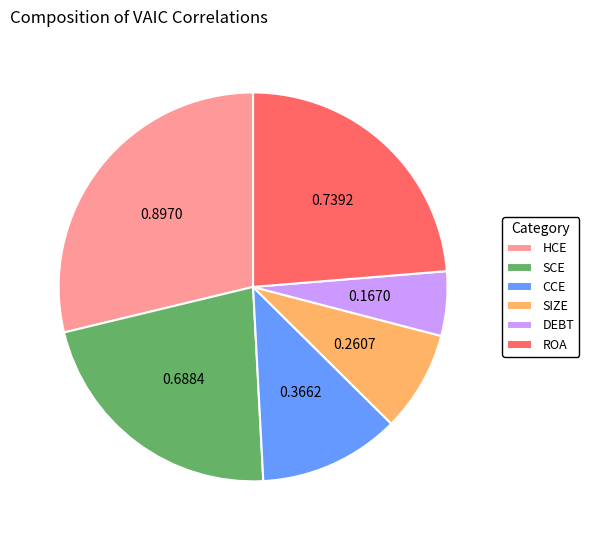

Does SIZE account for over 50% of the chart?

No